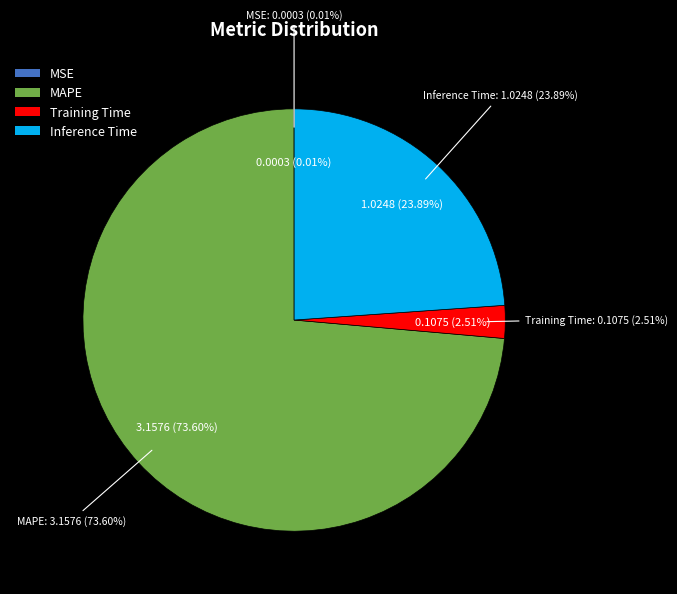

Is there a majority slice in this chart?

Yes